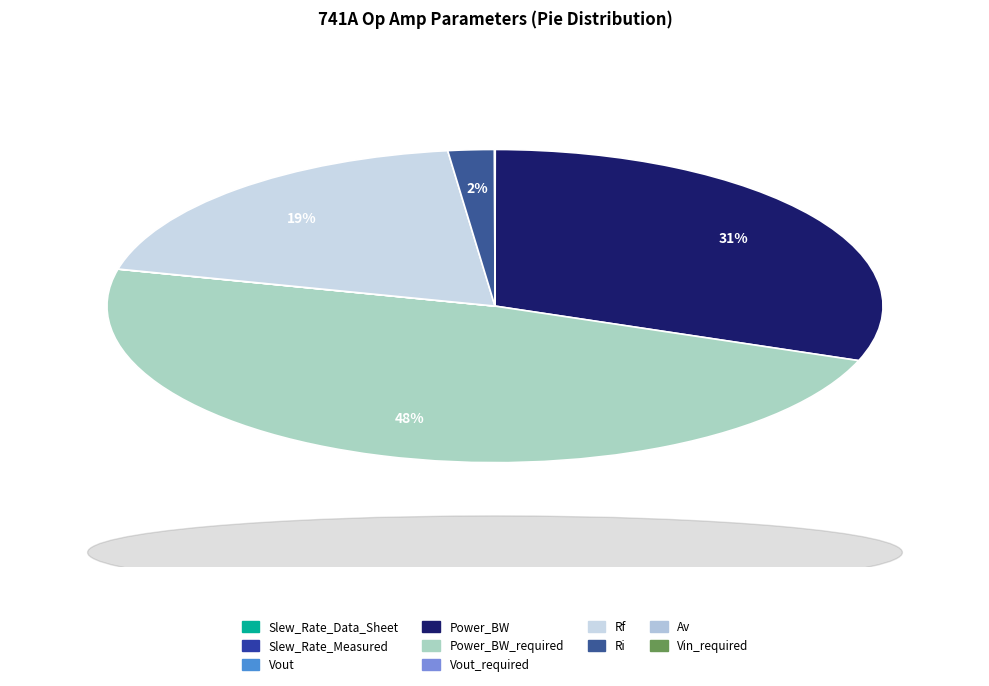

Which slice is the largest?

Power_BW_required